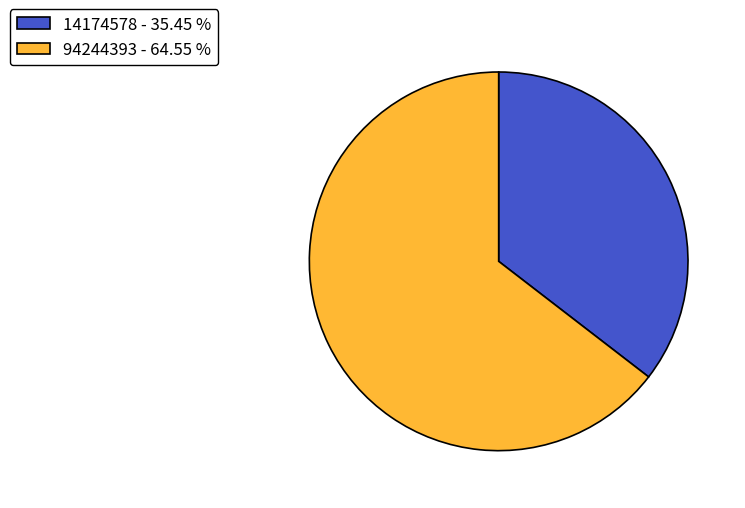

The 94244393 slice represents 65% of the pie. True or false?

True